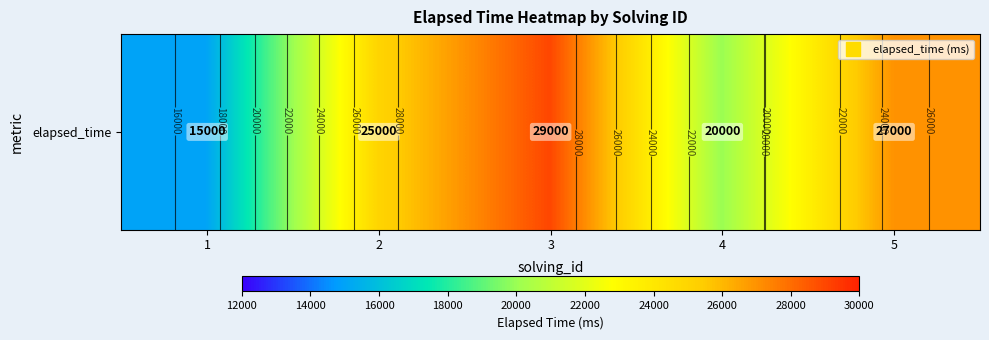

What is the ratio of the value at 3 to the value at 5?

1.1